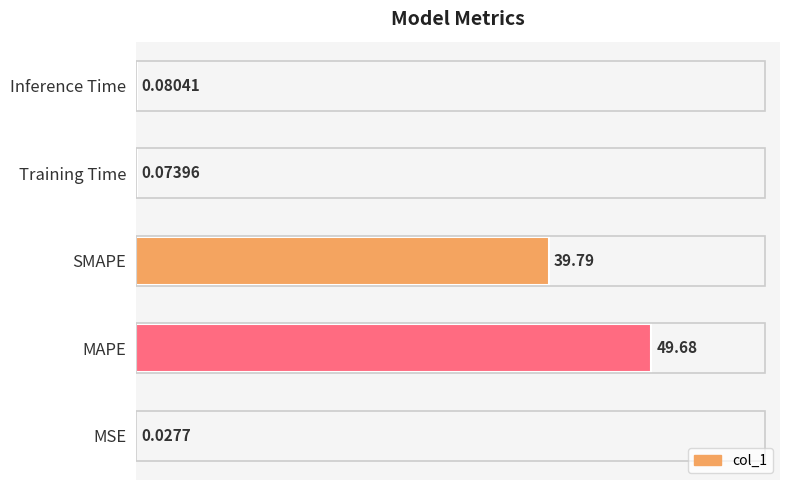

What is the sum of all values?

89.7